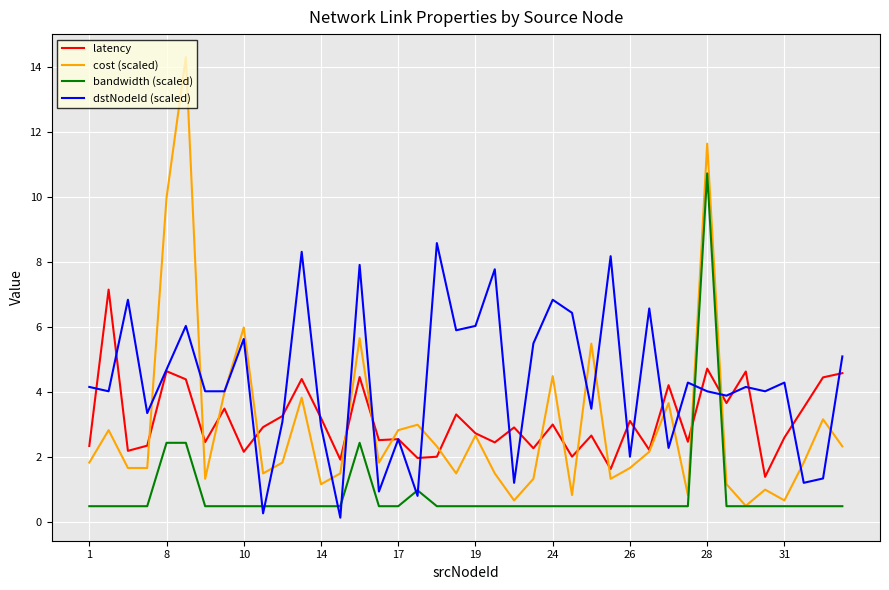

What is the average value of the latency series?

3.1